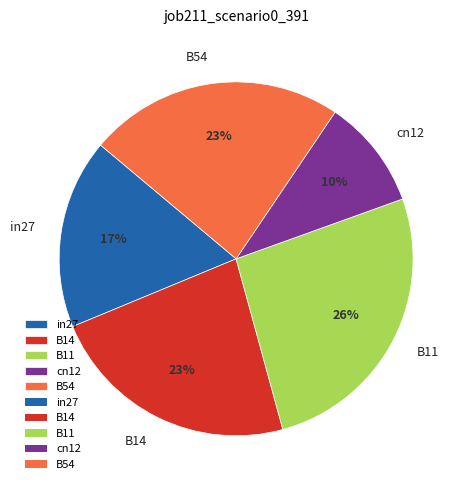

How many slices are in this pie chart?

5